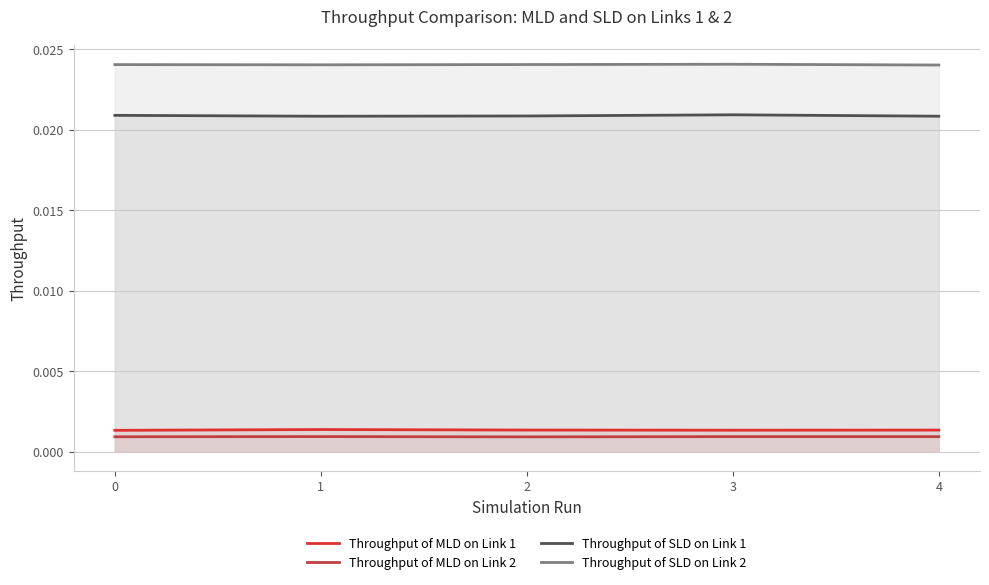

Count the number of categories in the chart.

5